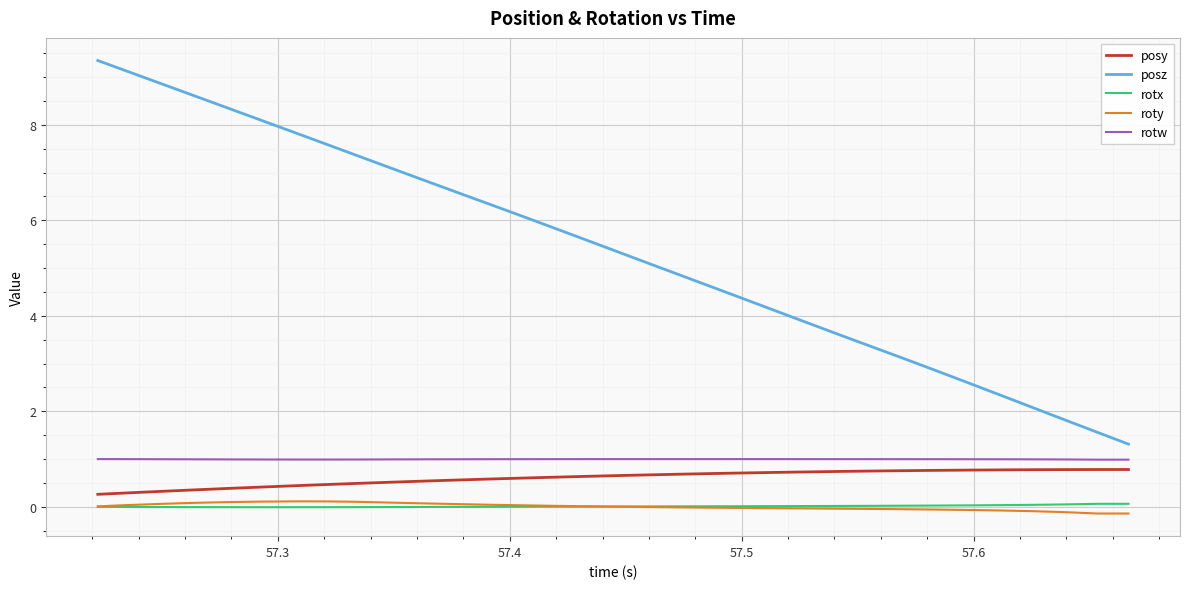

True or false: rotw and posz cross at least once.

False